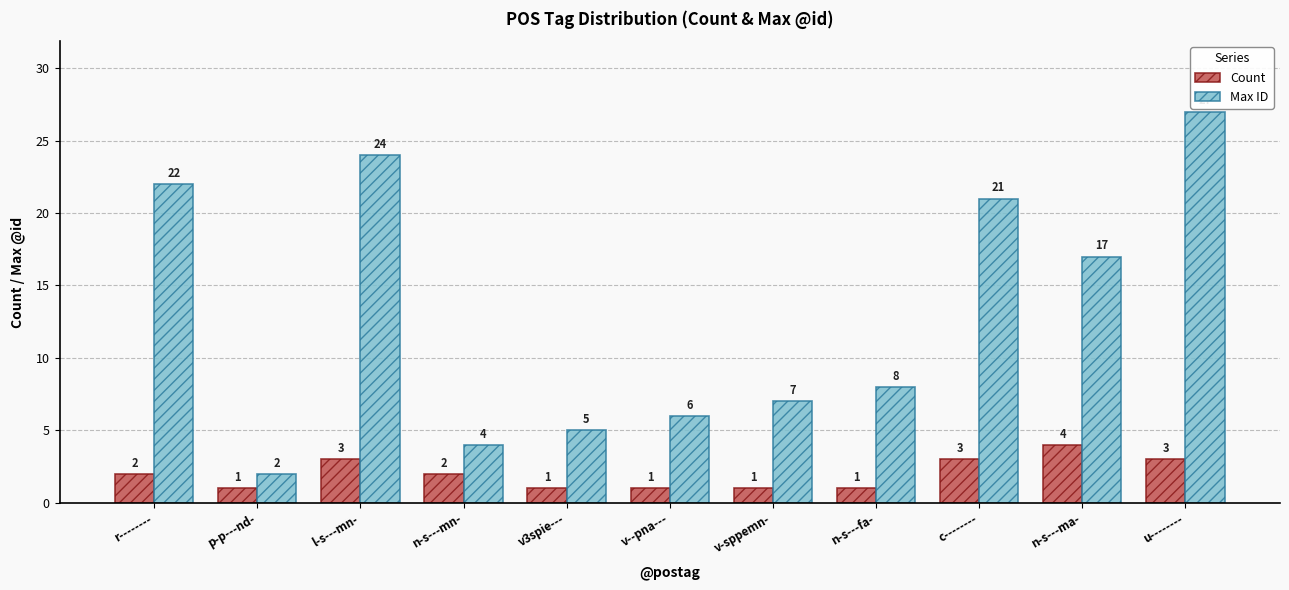

The value of Count at u-------- is 3. True or false?

True